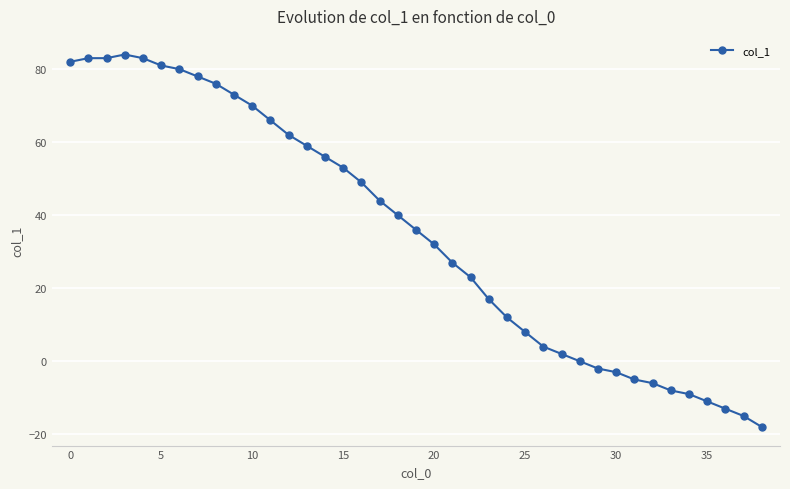

What is the value of the 6th point from the left?

81